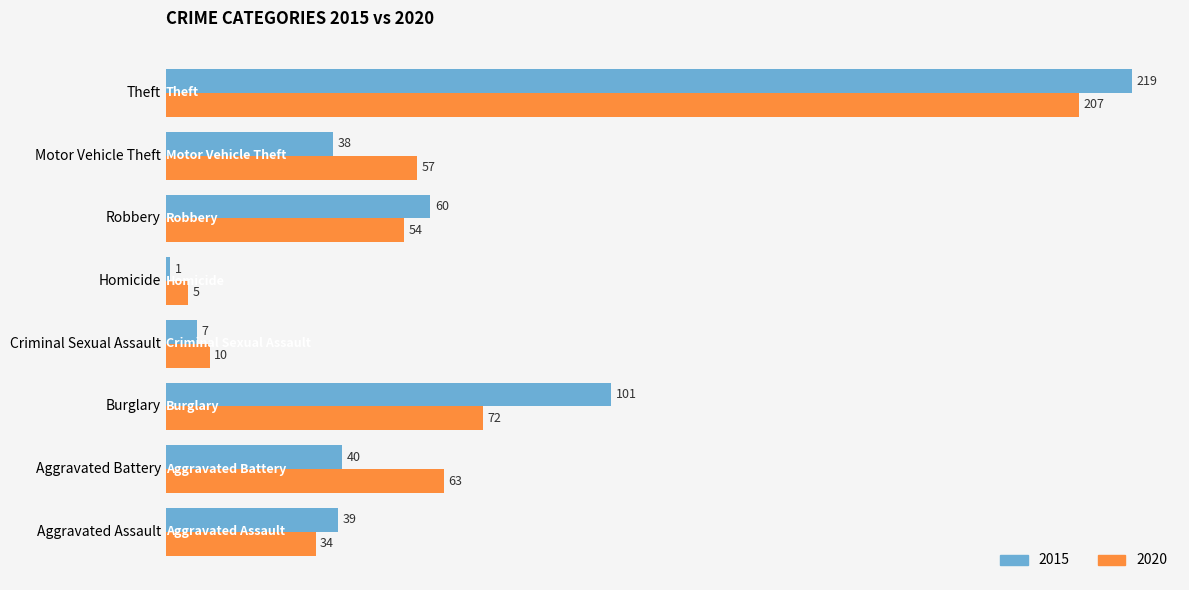

The value of 2015 at Aggravated Assault is 39. True or false?

True